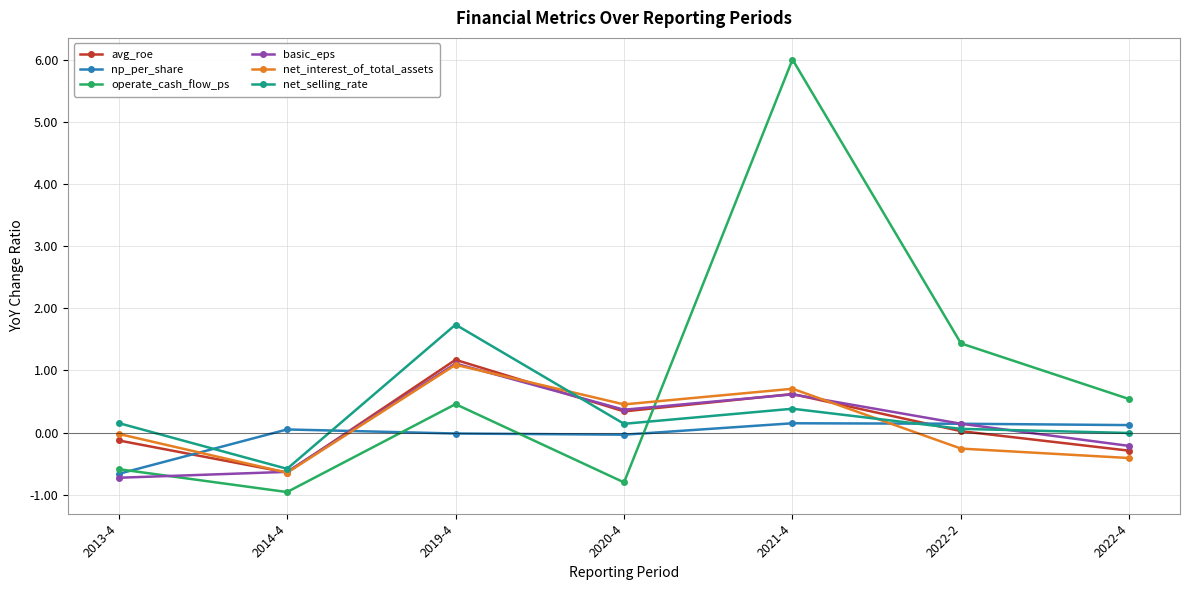

What is the approximate value of net_selling_rate at 2020-4?

0.1